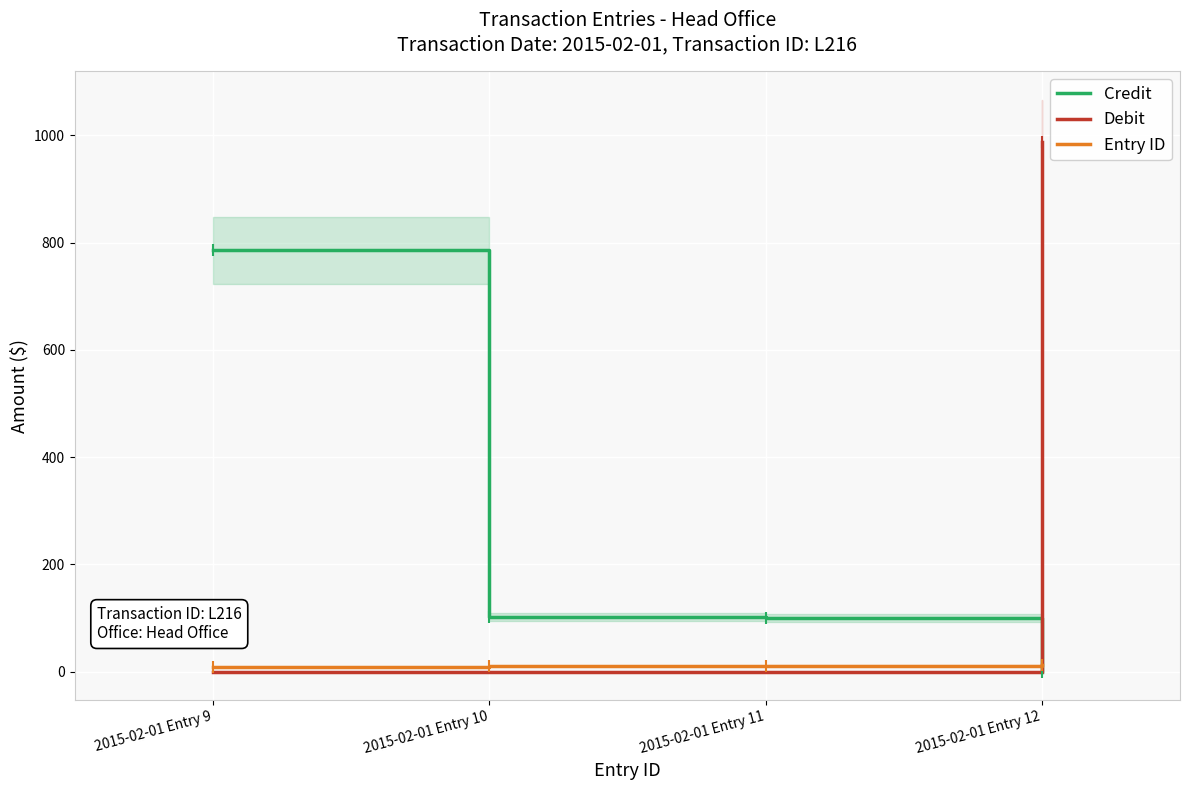

True or false: Debit has more than 0 interior local peaks.

False